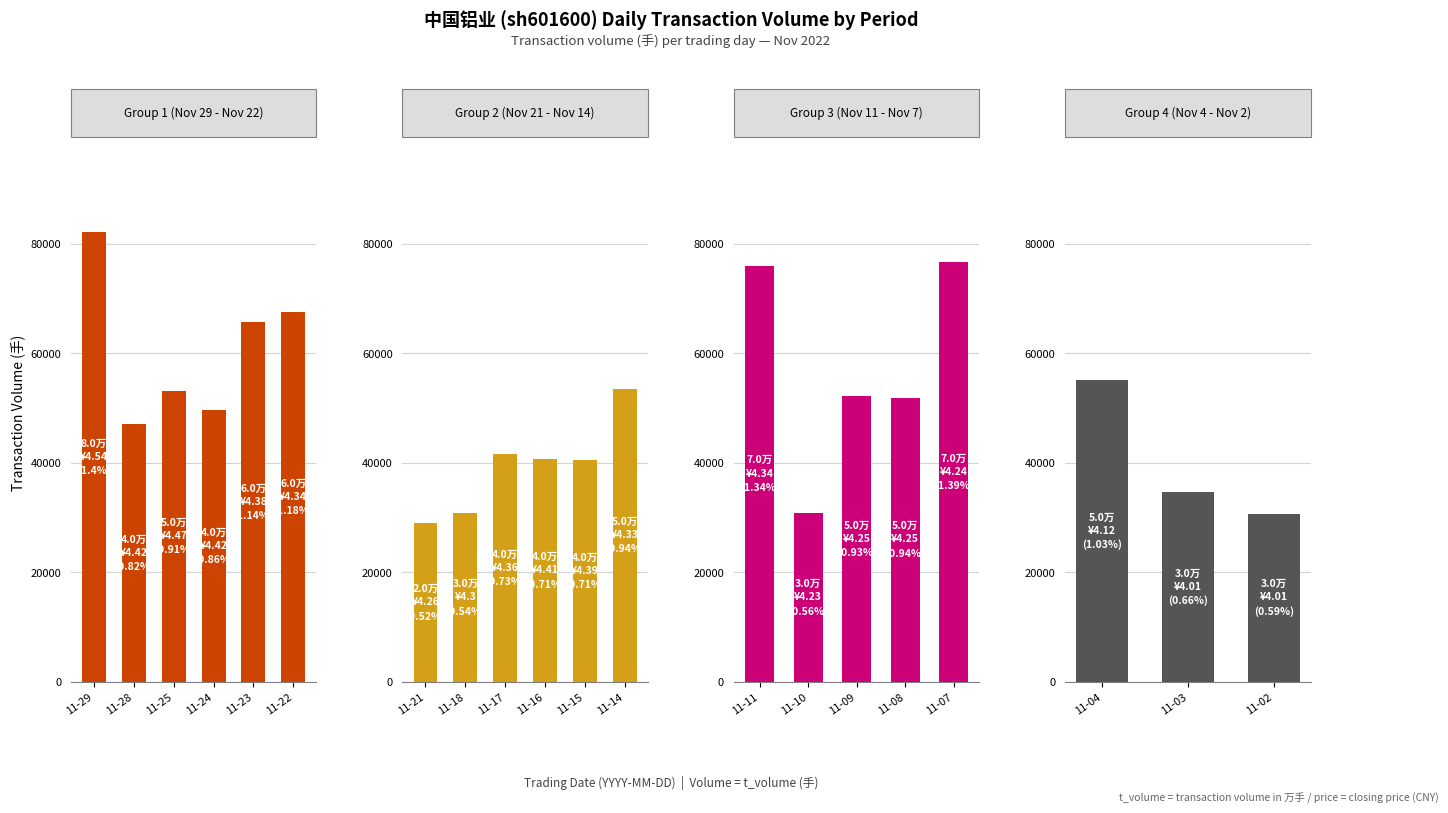

Between 2022-11-10 and 2022-11-07, which series saw the biggest shift?

t_volume